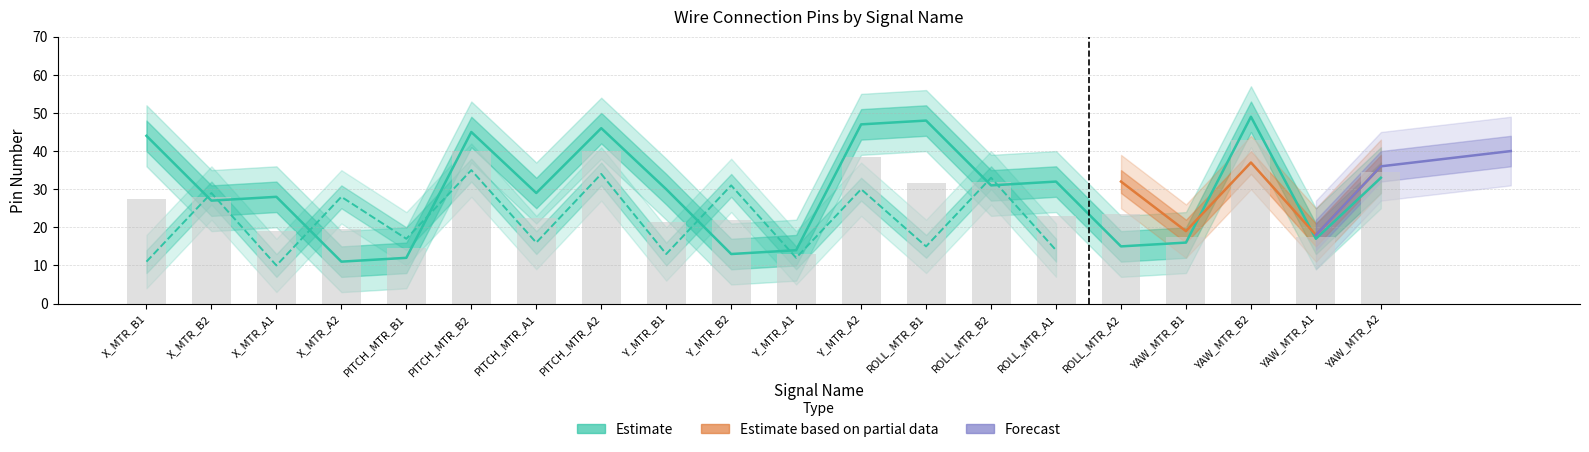

Where does the data first go above 30?

X_MTR_B1